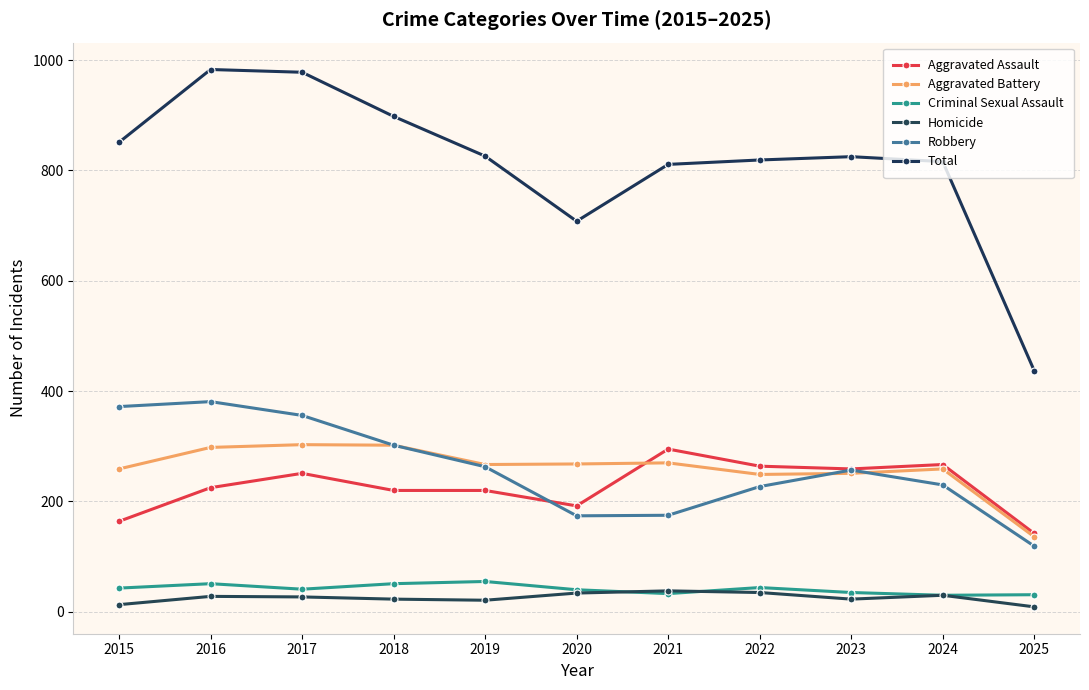

Where is Total nearest to the value 710?

2020